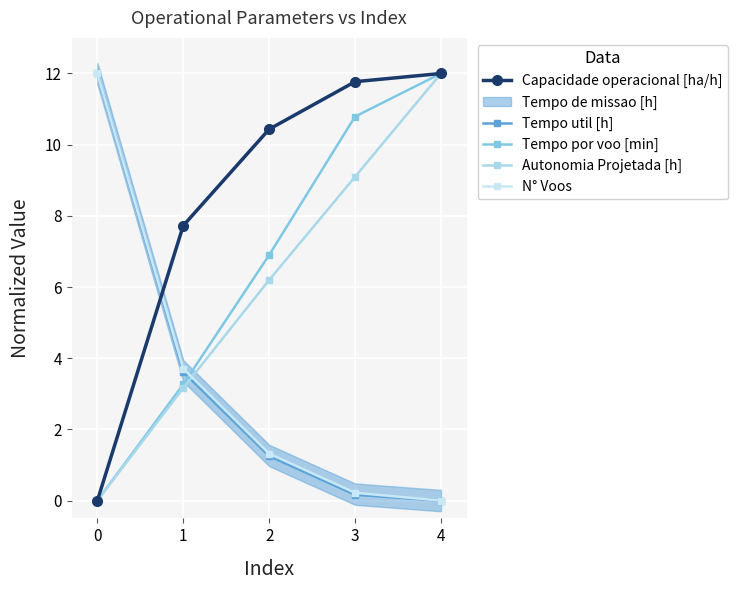

Which has a higher value, 3 or 2?

3